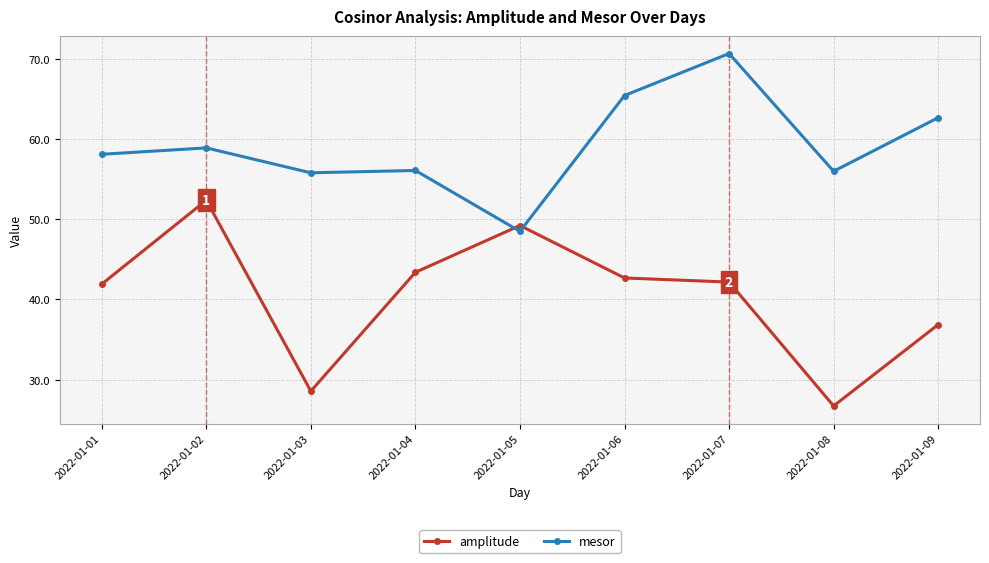

At which category is the sum across all series the highest?

2022-01-07